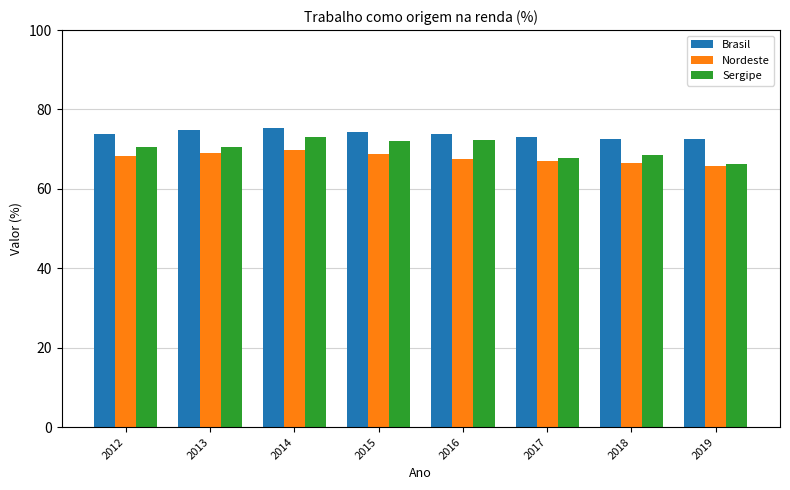

What is the maximum value shown in the chart?

75.2